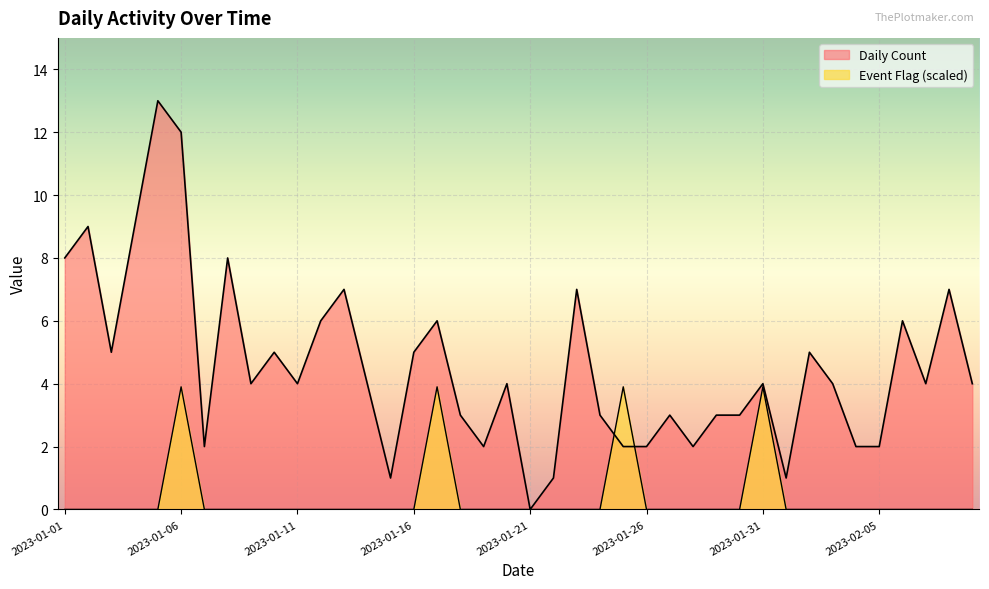

How many categories are shown in the chart?

40